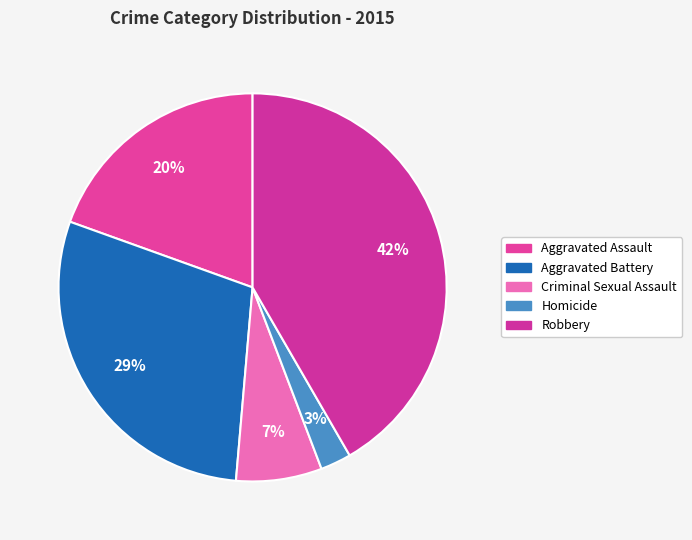

Is there any slice that represents more than half of the pie?

No